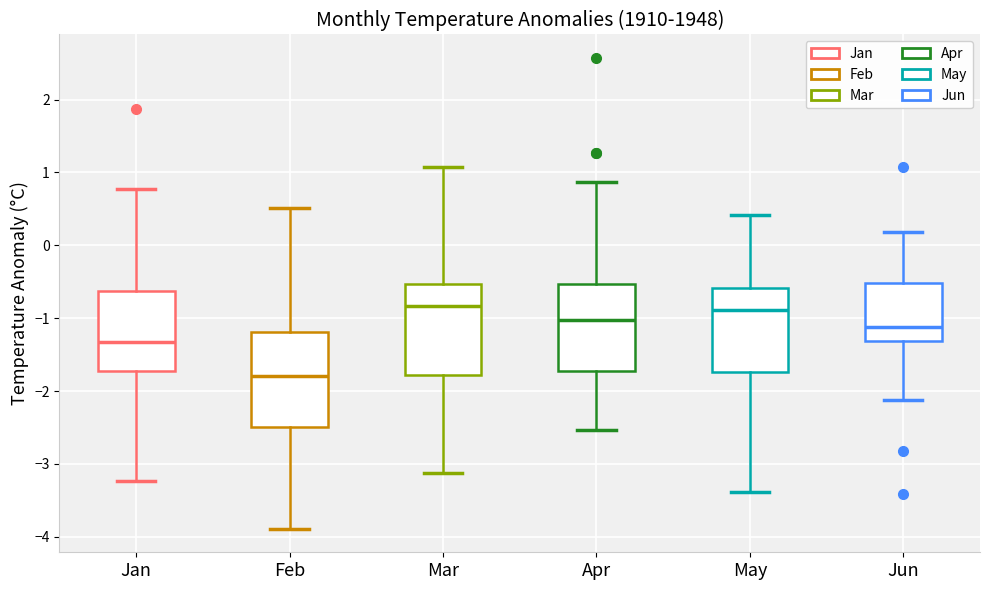

Reading left to right, read every box against the y-axis: the position of its median line, the range the box covers, and the ends of its whiskers. The values are not printed on the chart, so give them approximately, as read against the axis.

Jan: median -1.3, box -1.7 to -0.6, whiskers -3.2 to 0.8
Feb: median -1.8, box -2.5 to -1.2, whiskers -3.9 to 0.5
Mar: median -0.8, box -1.8 to -0.5, whiskers -3.1 to 1.1
Apr: median -1.0, box -1.7 to -0.5, whiskers -2.5 to 0.9
May: median -0.9, box -1.7 to -0.6, whiskers -3.4 to 0.4
Jun: median -1.1, box -1.3 to -0.5, whiskers -2.1 to 0.2